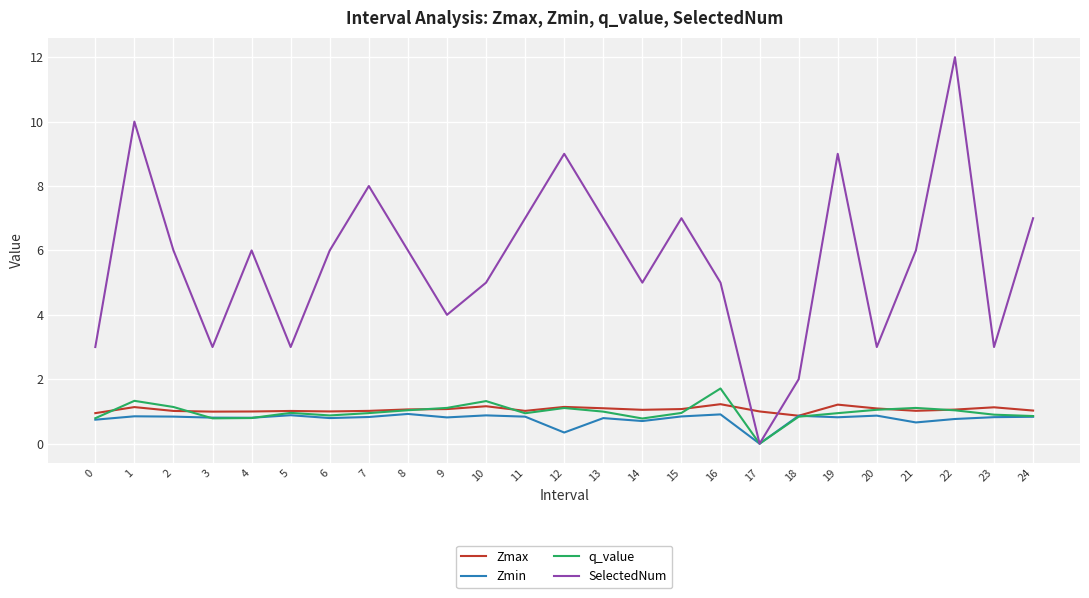

Which category has the lowest value across all series?

17